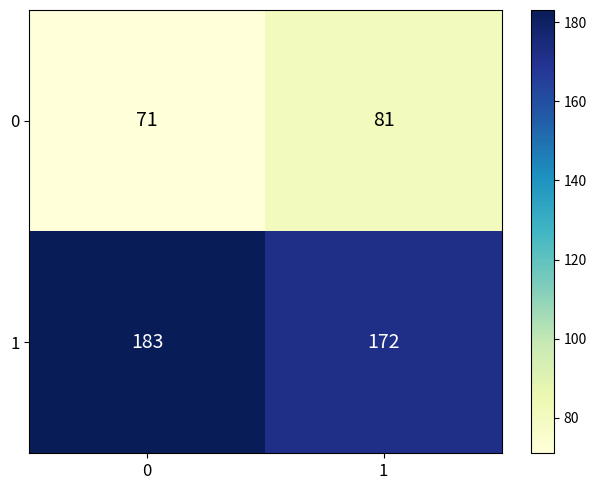

Rank the series at 1 from highest to lowest value.

1, 0